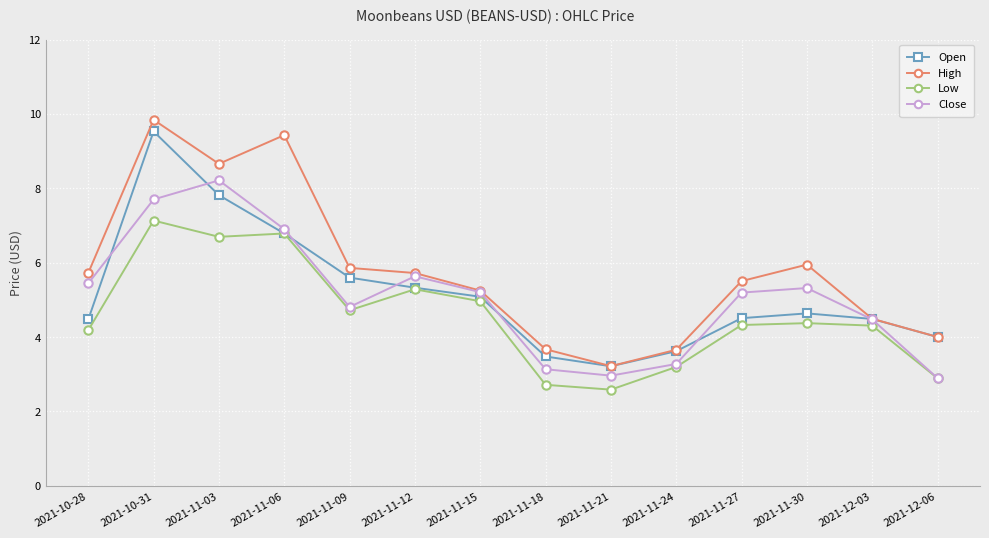

Which series ends up on top after the final intersection of Open and Close?

Open